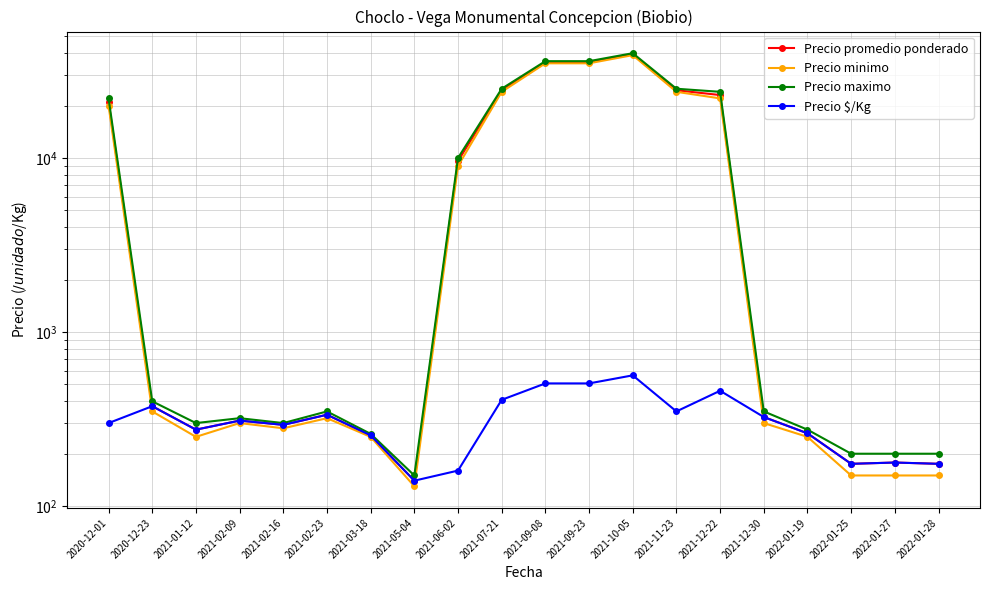

Which series has the largest total across all categories?

Precio maximo